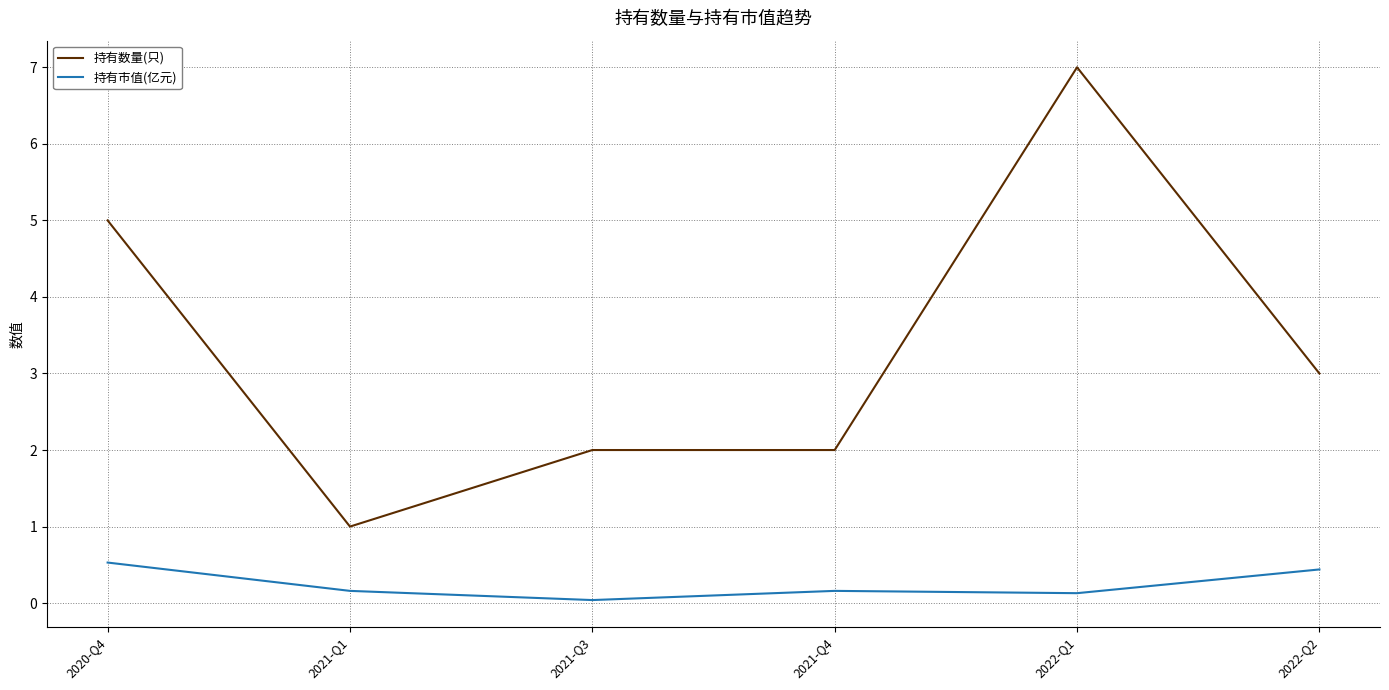

Rank the series at 2021-Q3 from lowest to highest value.

持有市值(亿元), 持有数量(只)